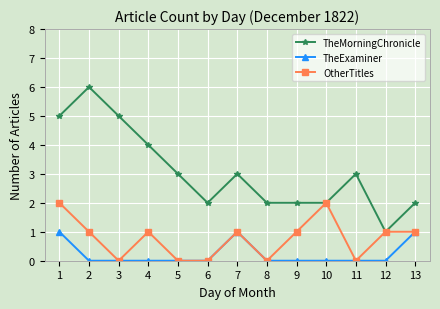

What is the difference between the maximum and second lowest values in the TheExaminer series?

1